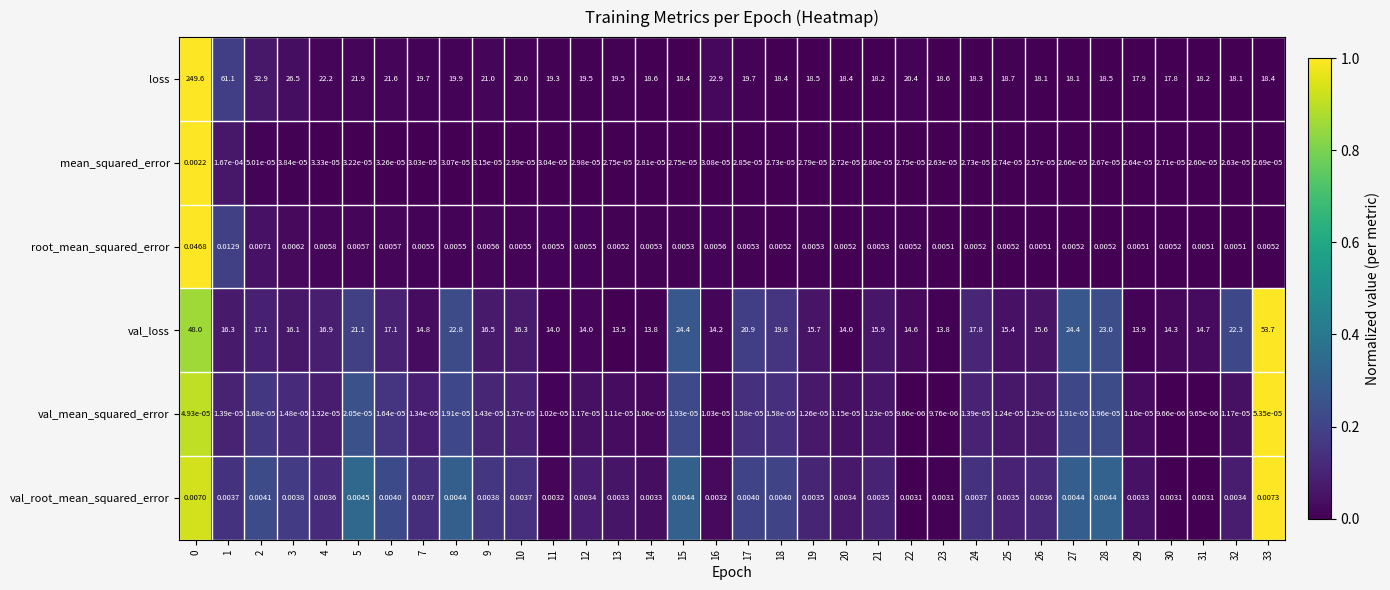

Which series has the largest total across all categories?

loss